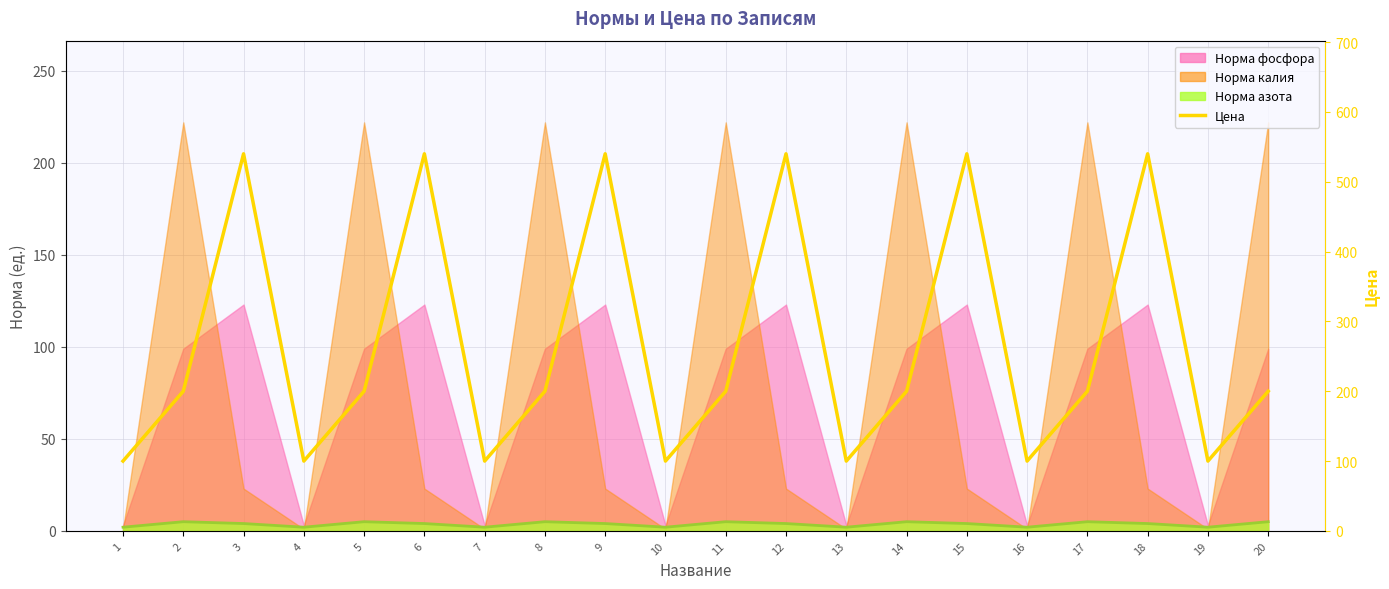

Which has a higher value, 17 or 19?

17